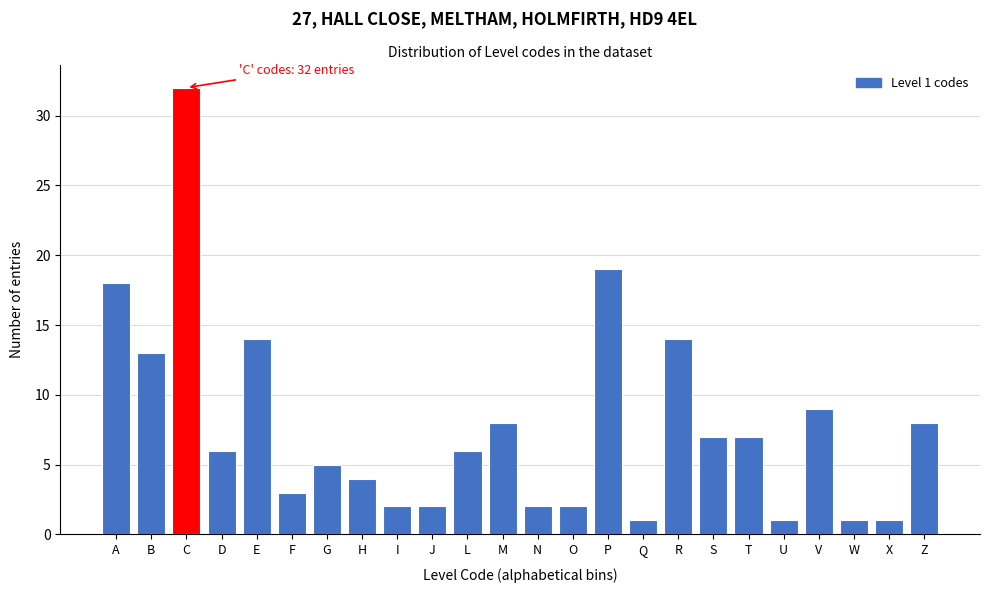

Reading right to left, what are all the values shown in this chart?

Z=8	X=1	W=1	V=9	U=1	T=7	S=7	R=14	Q=1	P=19	O=2	N=2	M=8	L=6	J=2	I=2	H=4	G=5	F=3	E=14	D=6	C=32	B=13	A=18